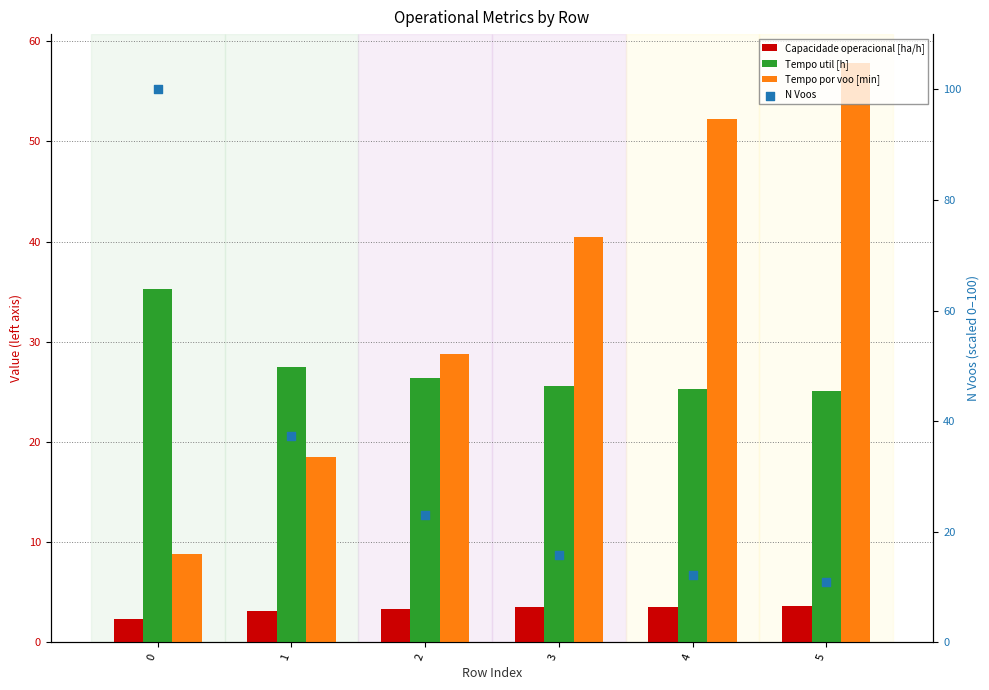

Which series has the largest total across all categories?

Tempo por voo [min]